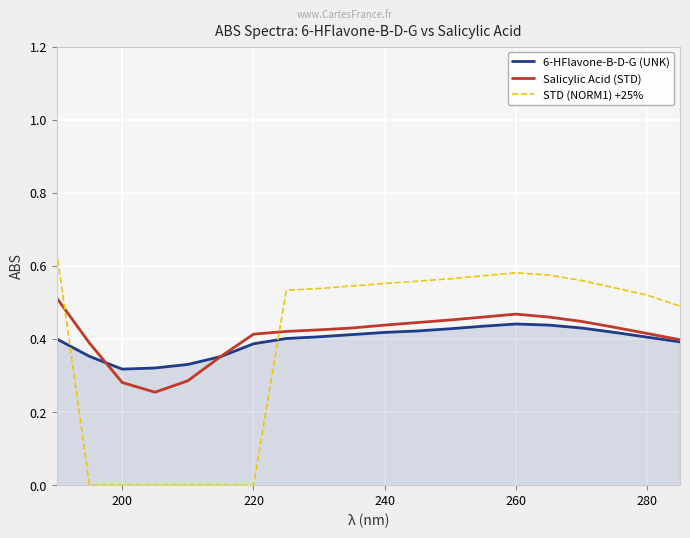

After their last crossing, which series has the higher values: 6-HFlavone-B-D-G (UNK) or STD (NORM1) +25%?

STD (NORM1) +25%